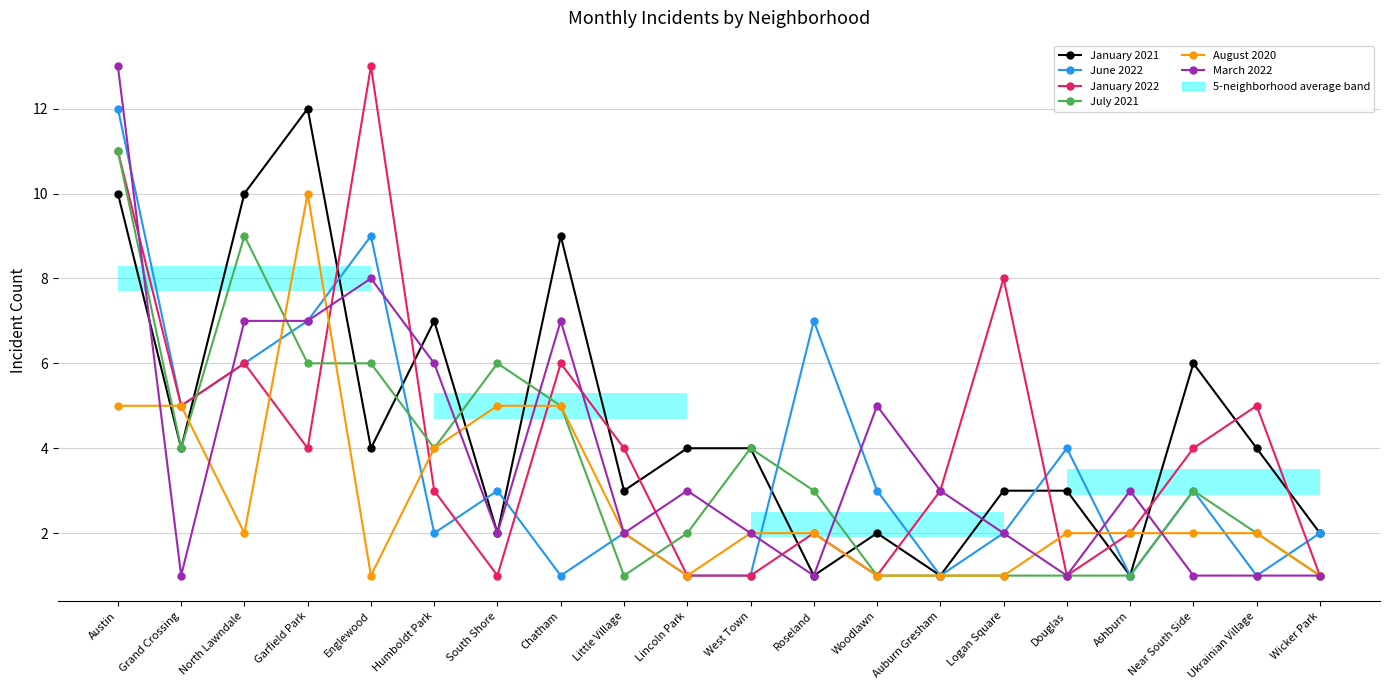

Rank the series at Little Village from lowest to highest value.

July 2021, June 2022, August 2020, March 2022, January 2021, January 2022